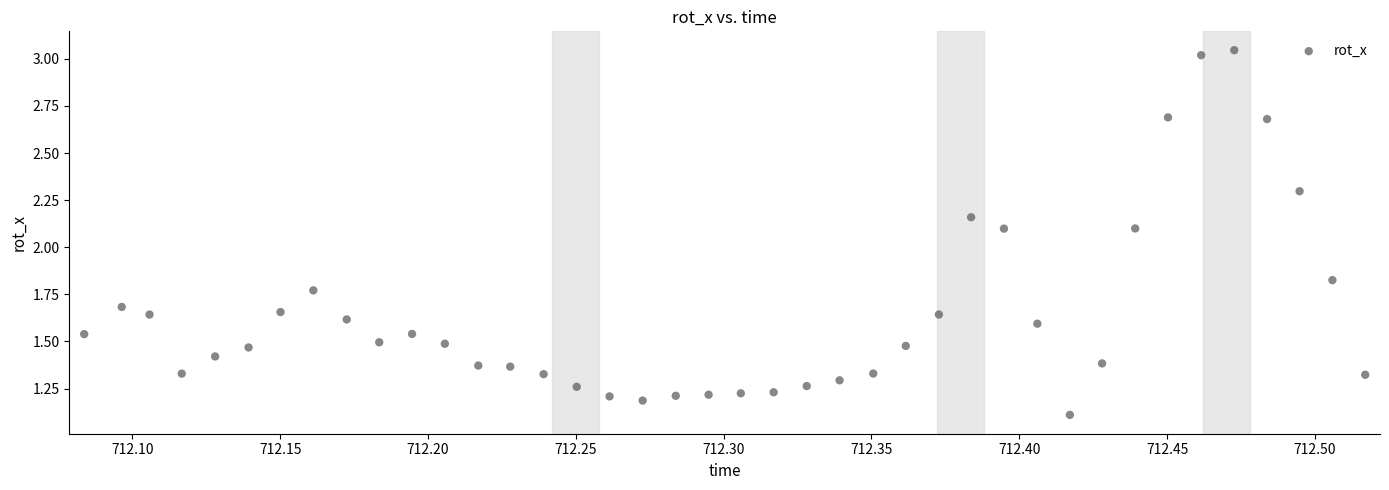

What is the range of X values (max minus min)?

0.4